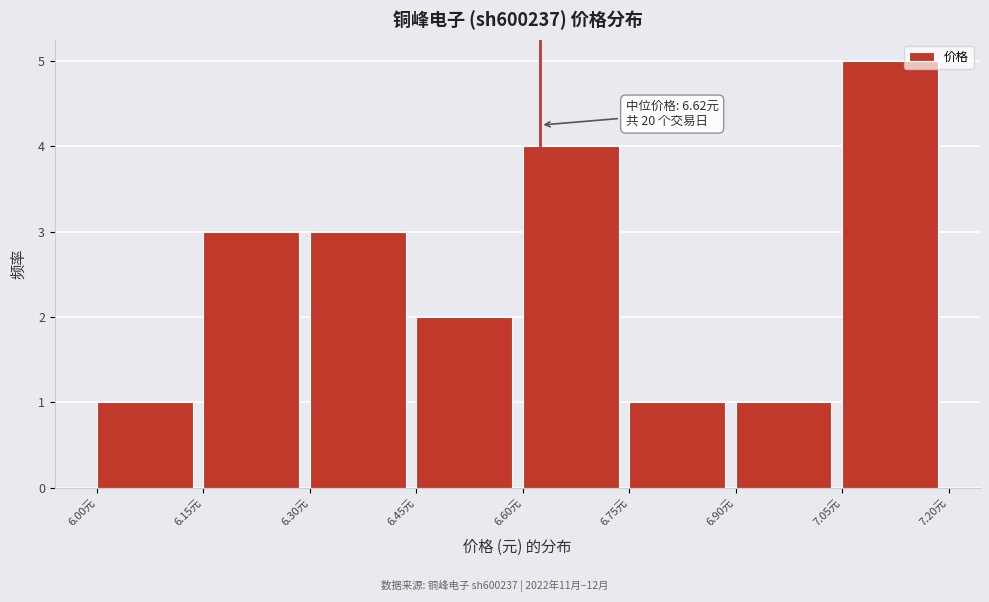

Which range on the x-axis has the tallest bar?

7.05 to 7.20